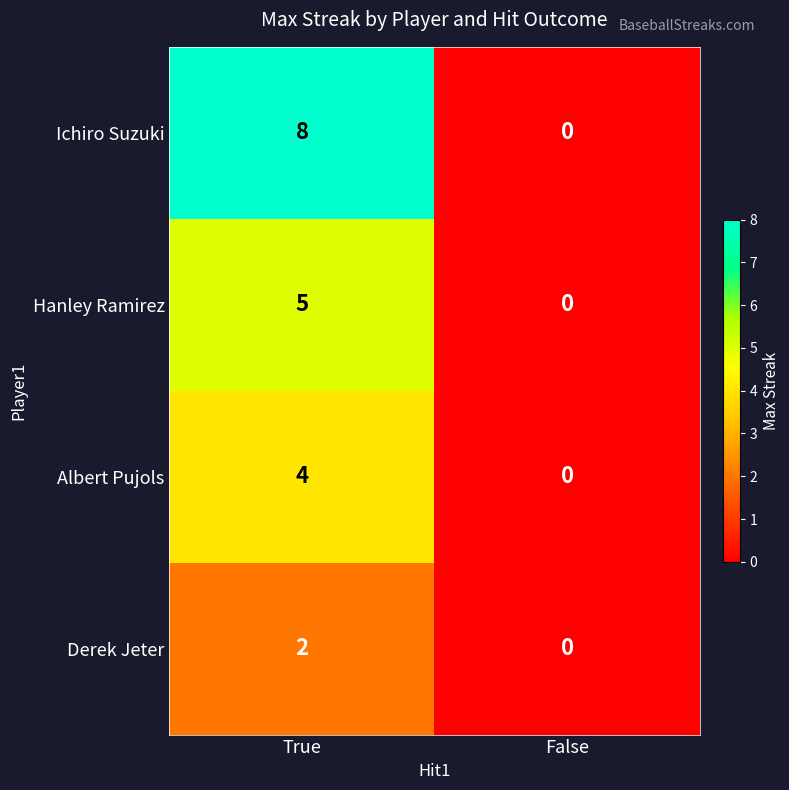

How many positive values does the Derek Jeter series have?

1